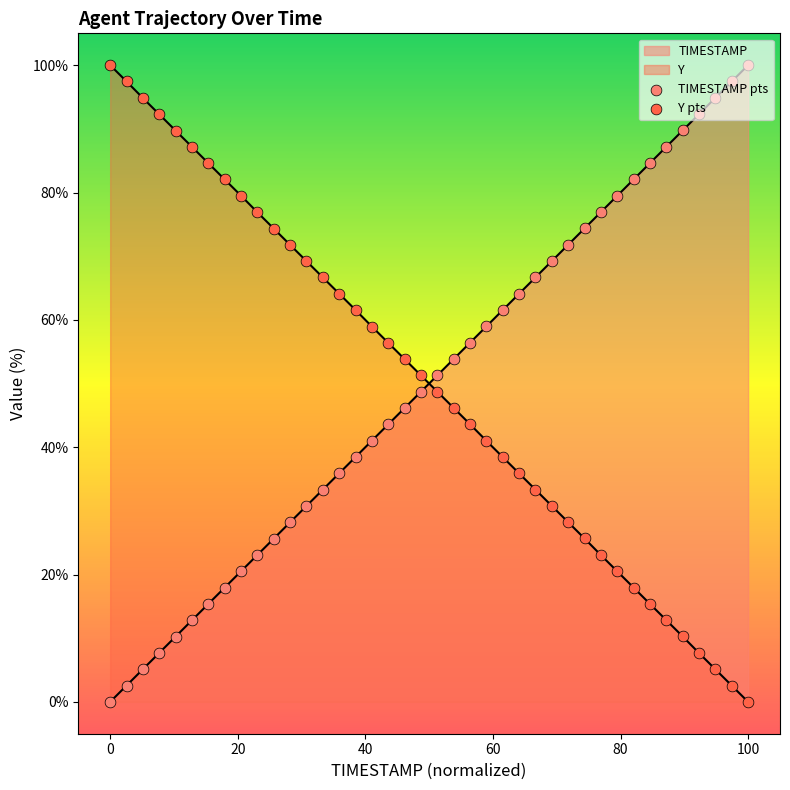

Which series has the largest Y range (max minus min)?

TIMESTAMP pts